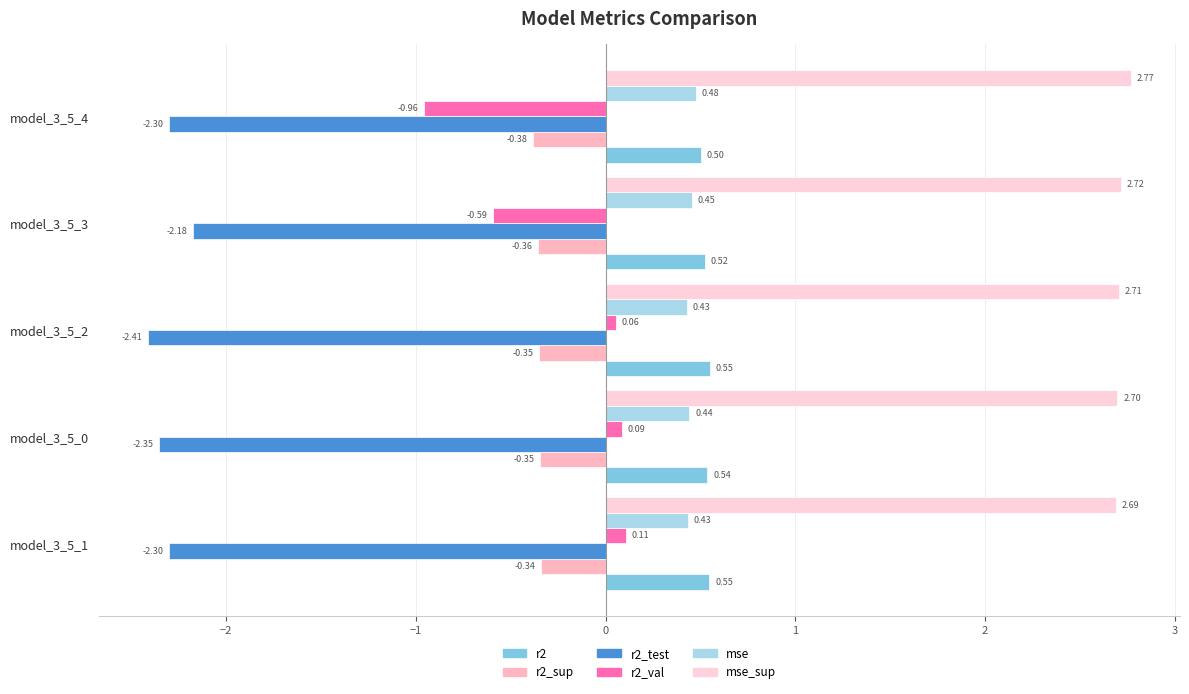

What is the value of the mse bar at the 3rd from the left?

0.4